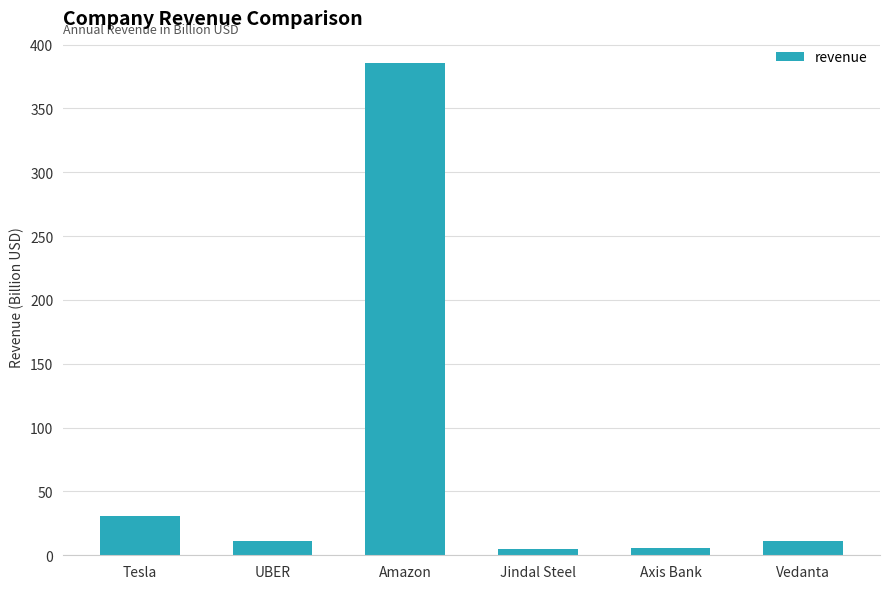

Which has a higher value, Axis Bank or UBER?

UBER